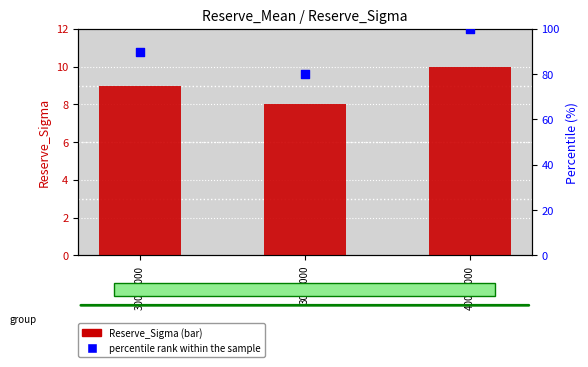

At how many categories does at least one series exceed 64?

3